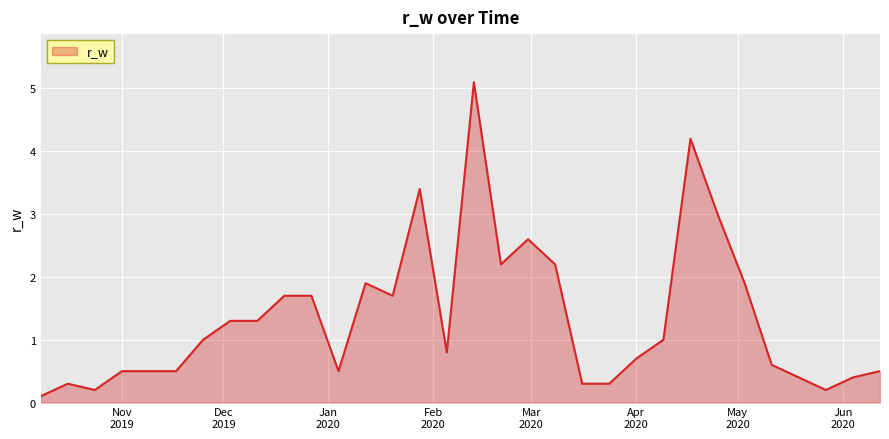

What is the maximum value shown in the chart?

5.1